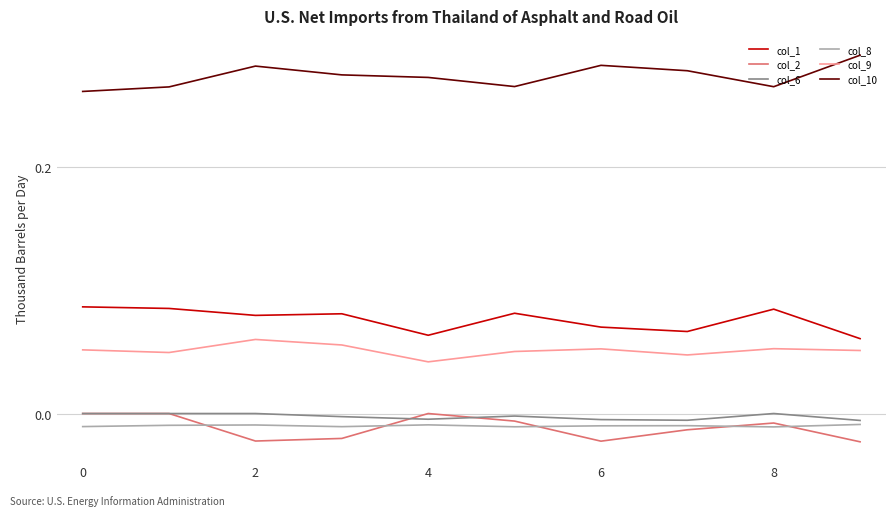

Which series has the largest total across all categories?

col_10